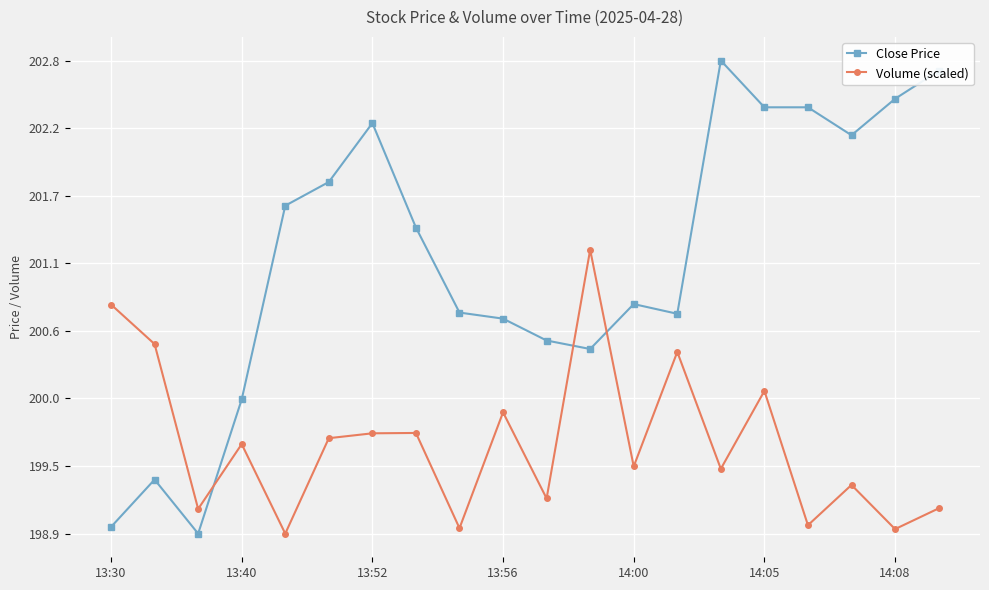

What is the minimum value for Volume (scaled)?

198.9